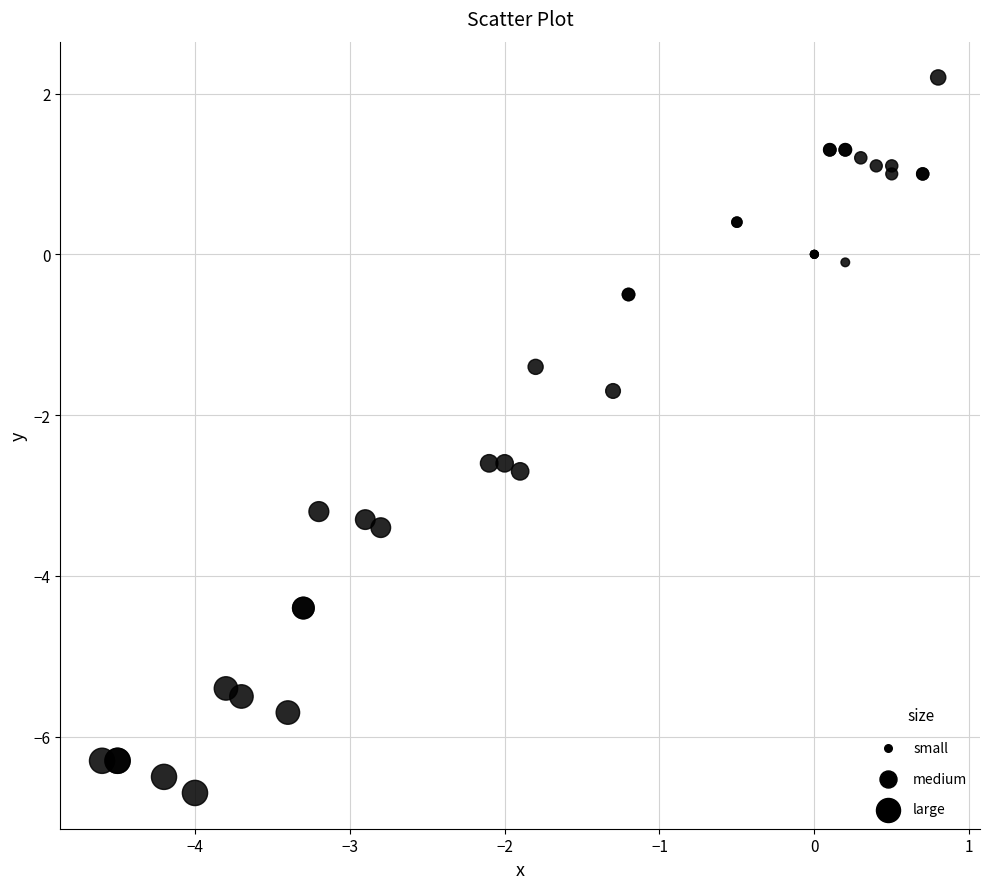

What Y value in the scatter plot is closest to -2?

-1.7